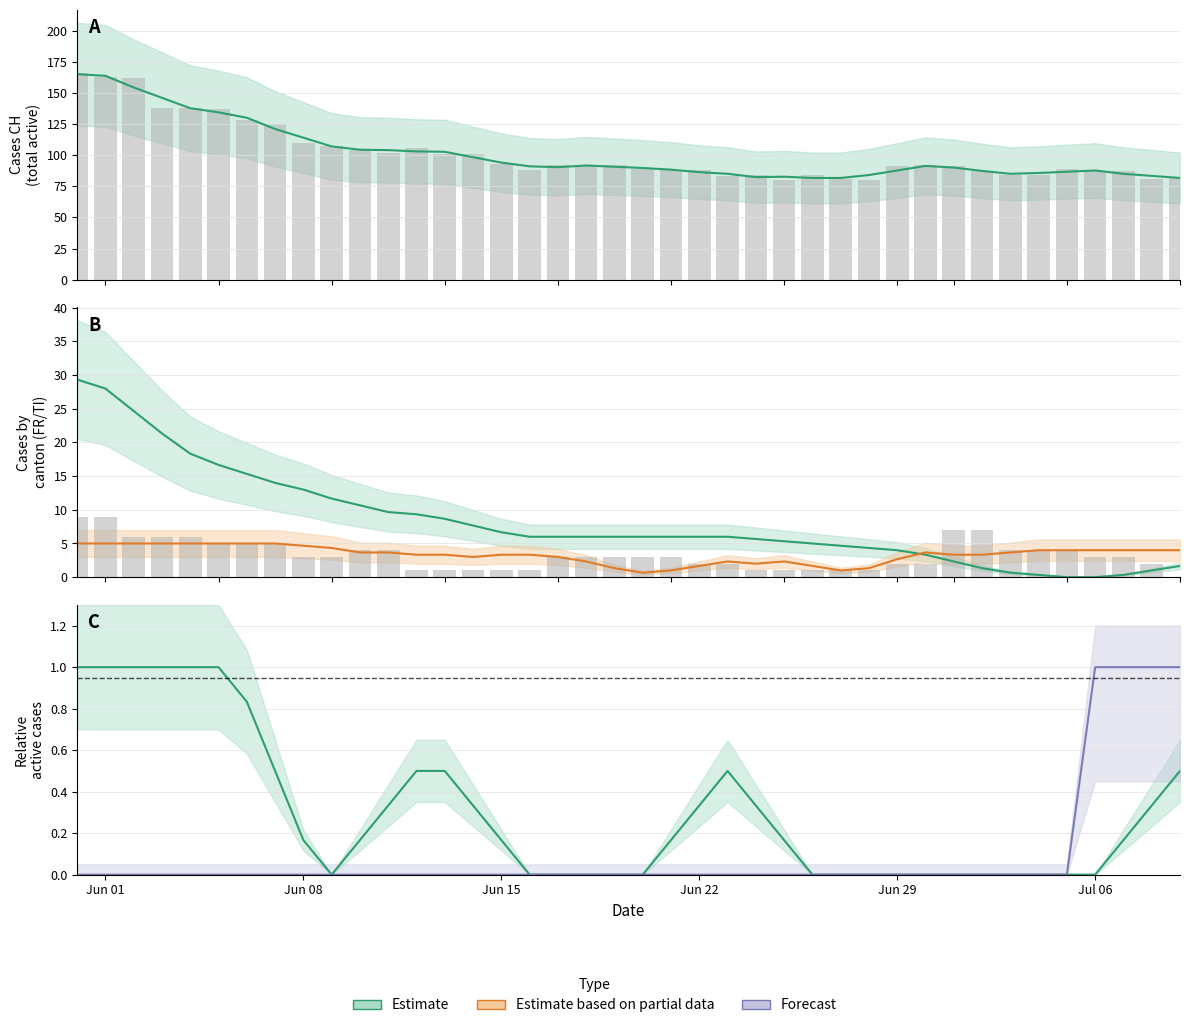

What is the label of the 32nd bar from the right?

Jun 08